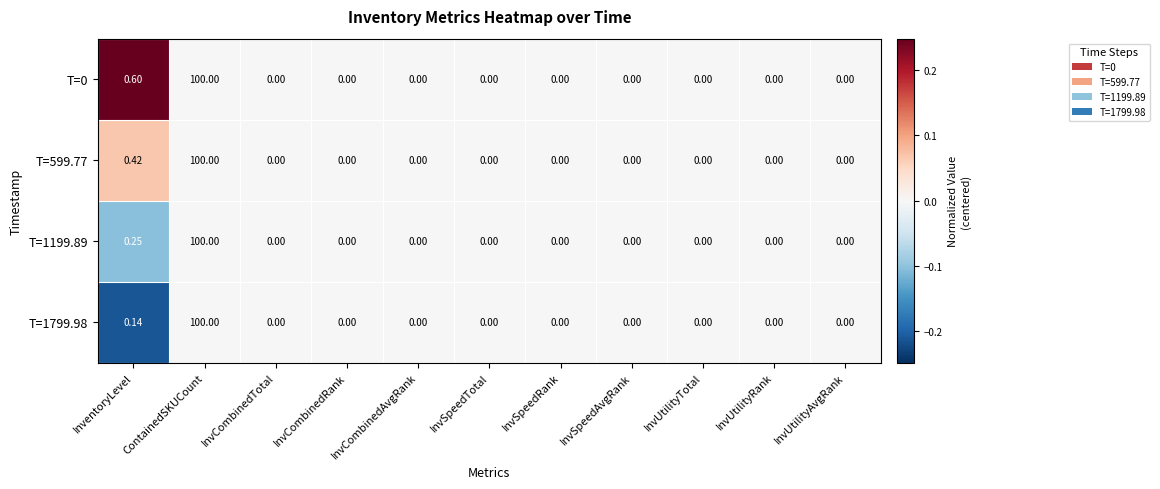

At which category does the chart reach its peak across all series?

ContainedSKUCount